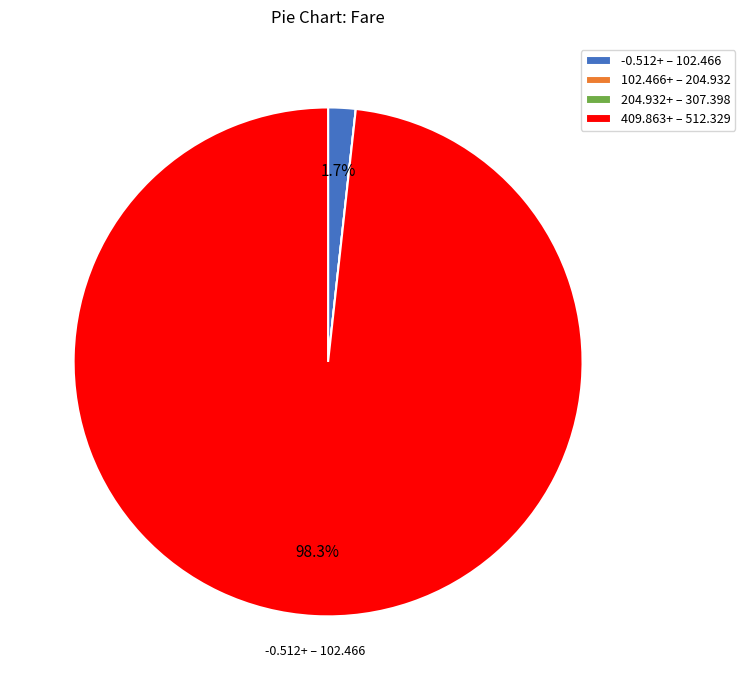

Which category has the biggest portion of the pie?

409.863+ – 512.329